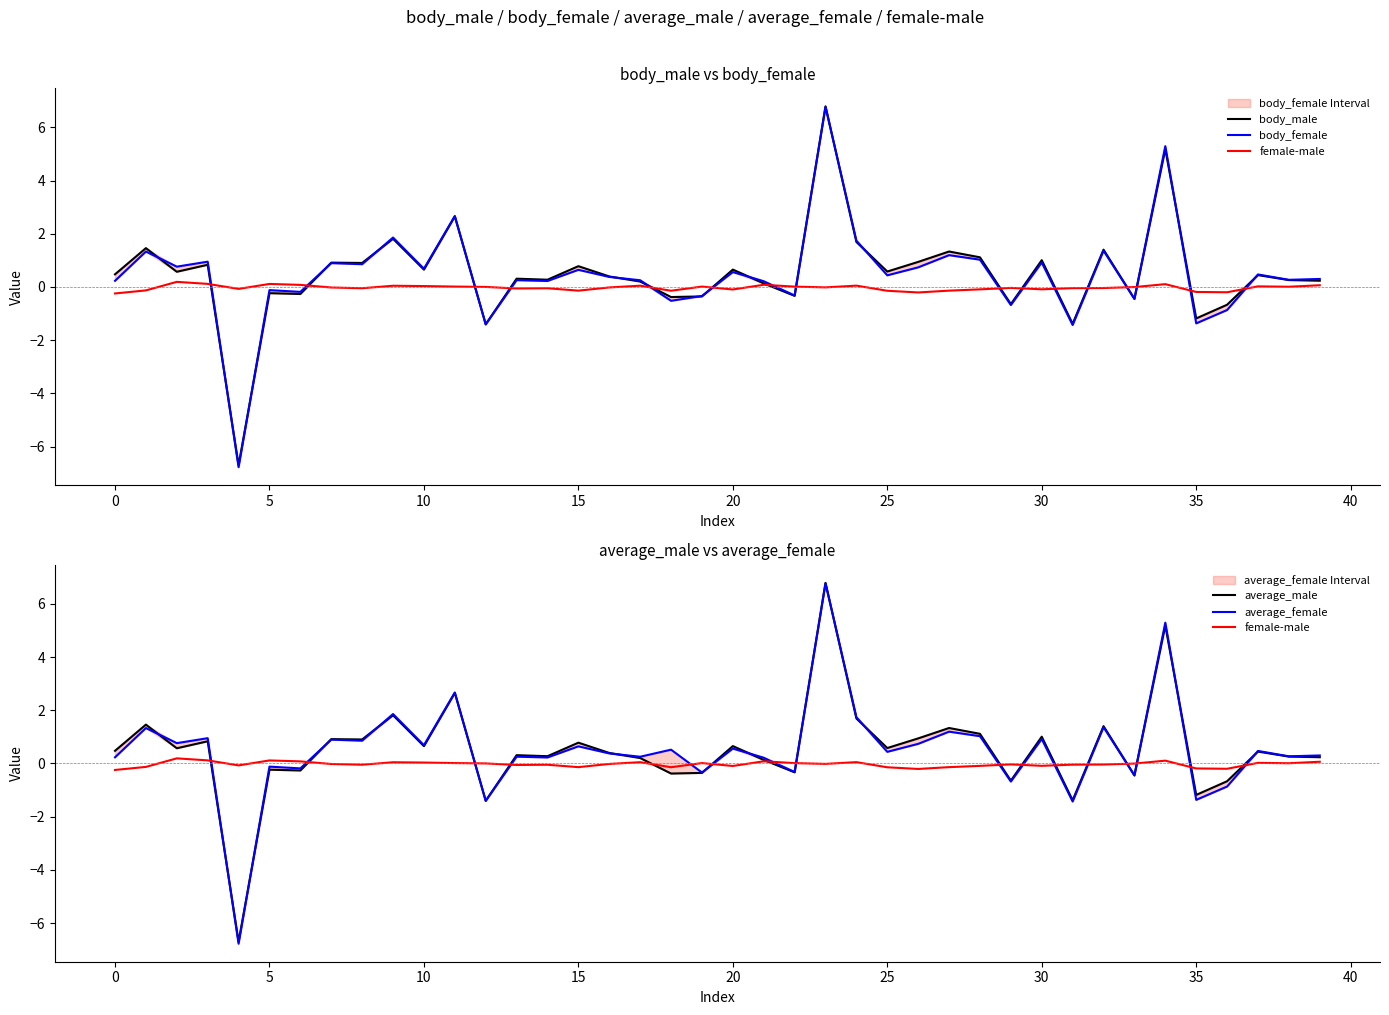

Which series ends up on top after the final intersection of body_male and body_female?

body_female